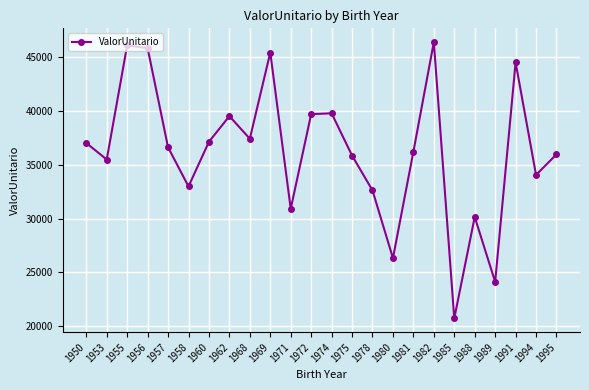

What is the average value?

36300.6